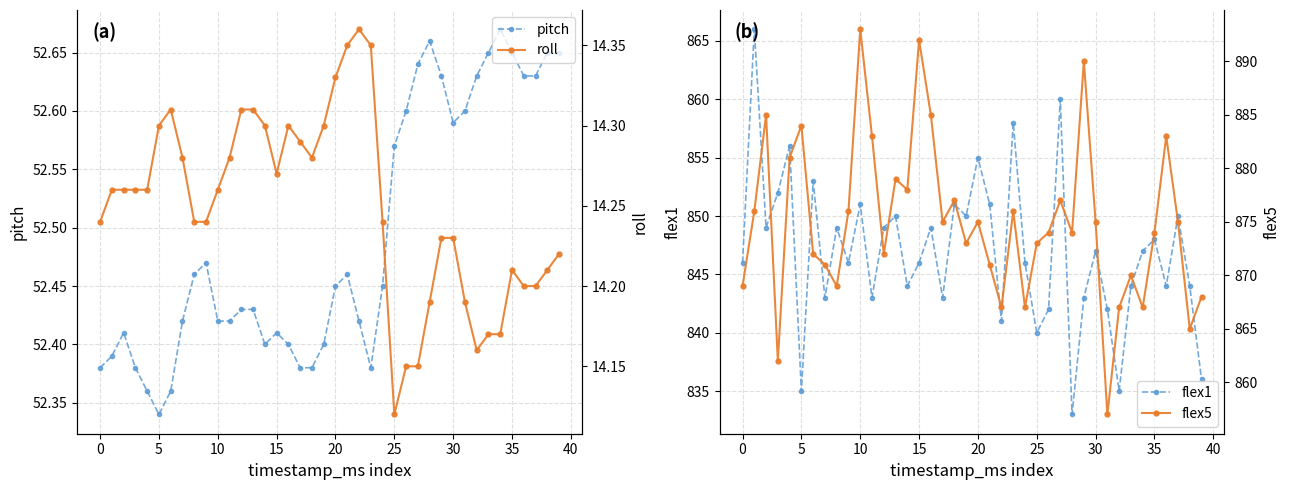

What is the greatest value displayed?

893.0